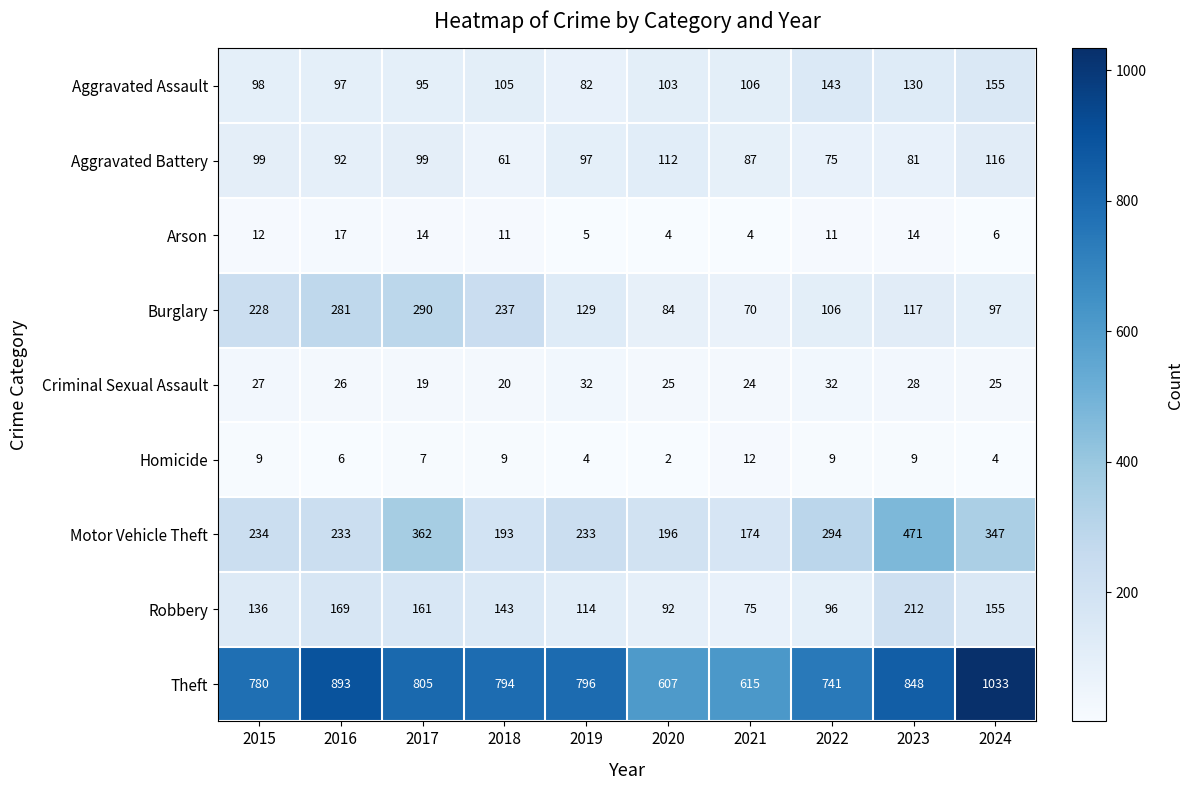

How many data points does each series have?

10